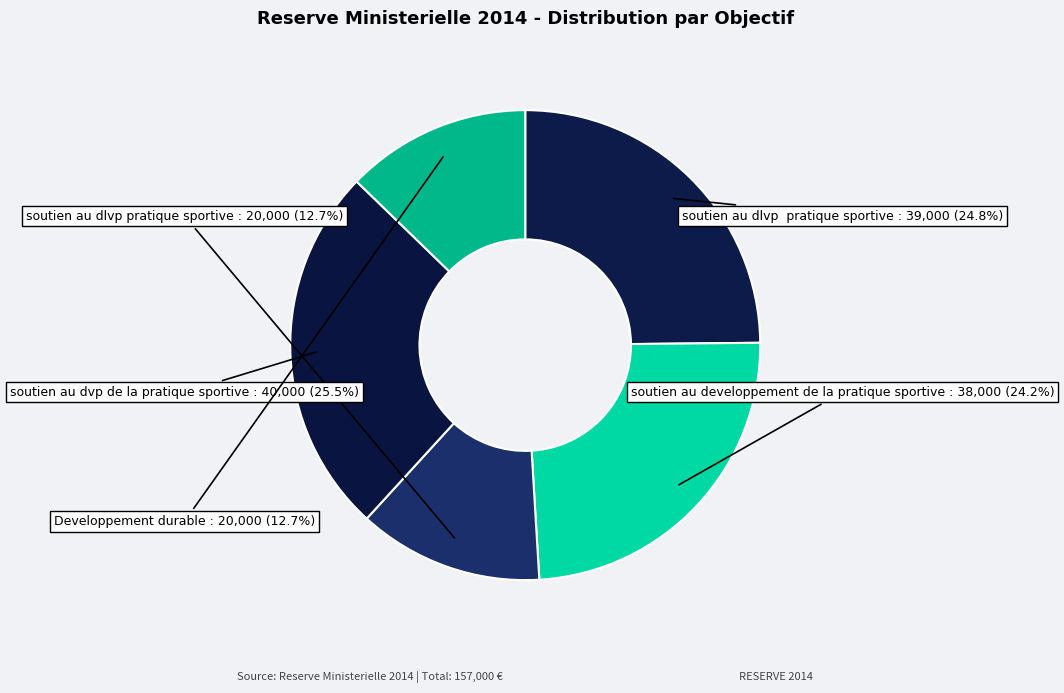

Count the number of slices in the pie.

5